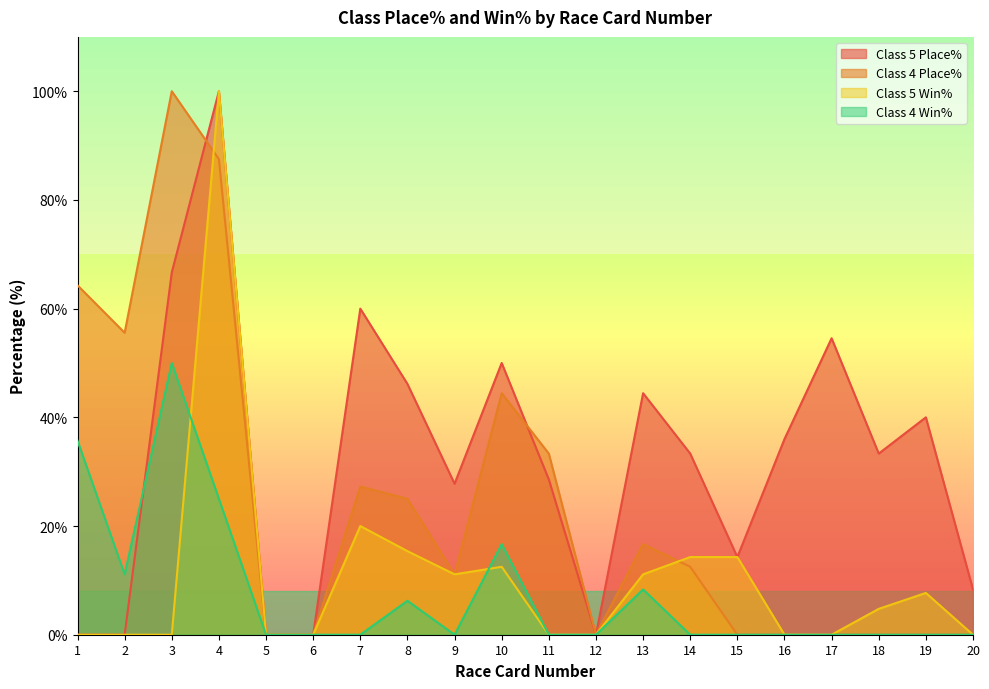

The value of Class 4 Win% at 12 is 25.2. True or false?

False